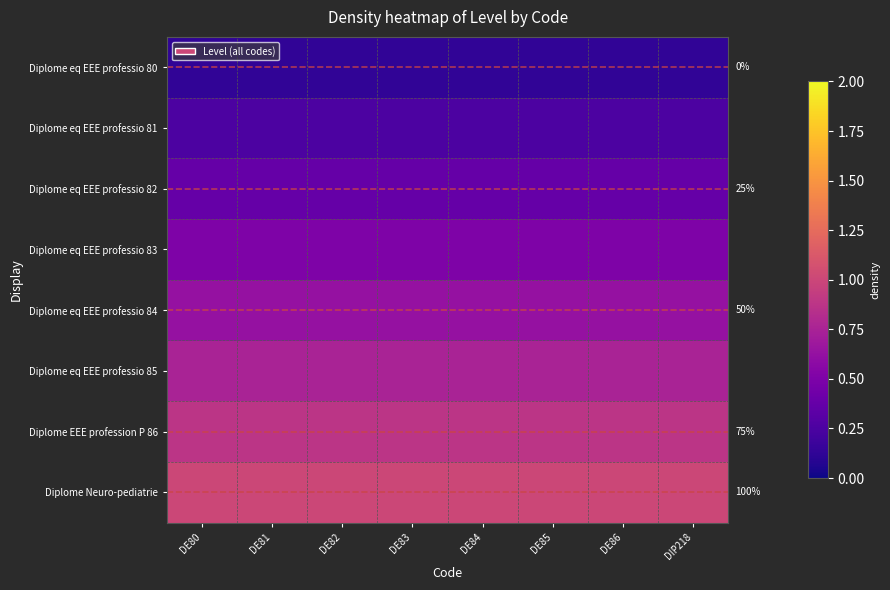

What is the smallest value displayed?

0.1